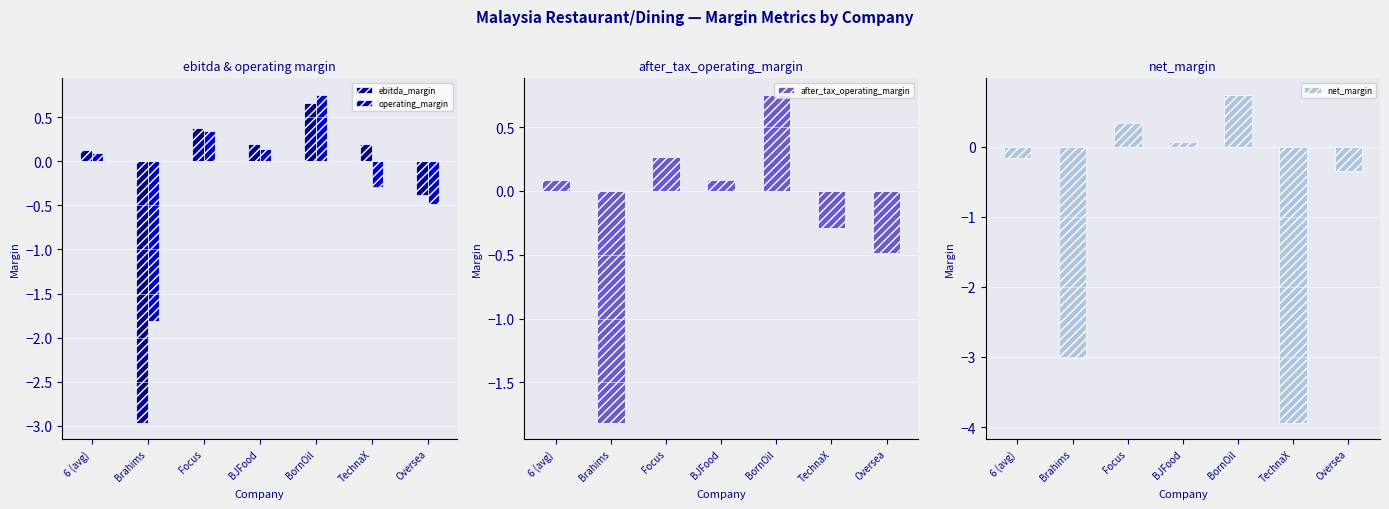

How many negative values does the ebitda_margin series have?

2